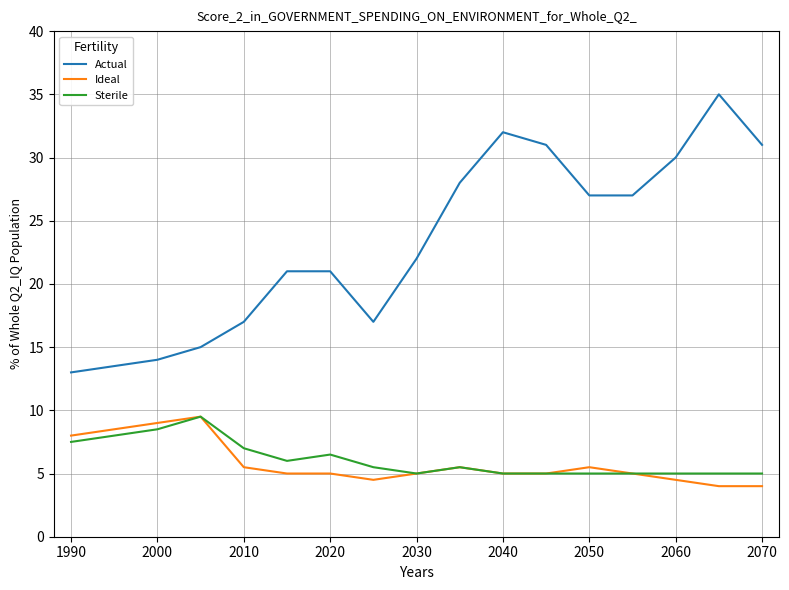

True or false: Actual and Sterile intersect in this chart.

False